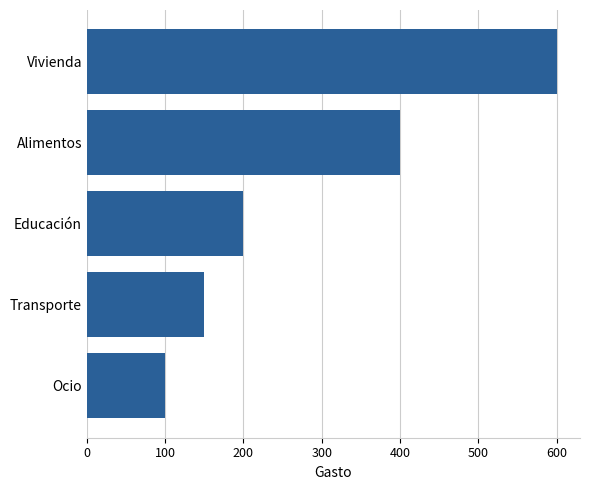

The value at Vivienda is 600. True or false?

True